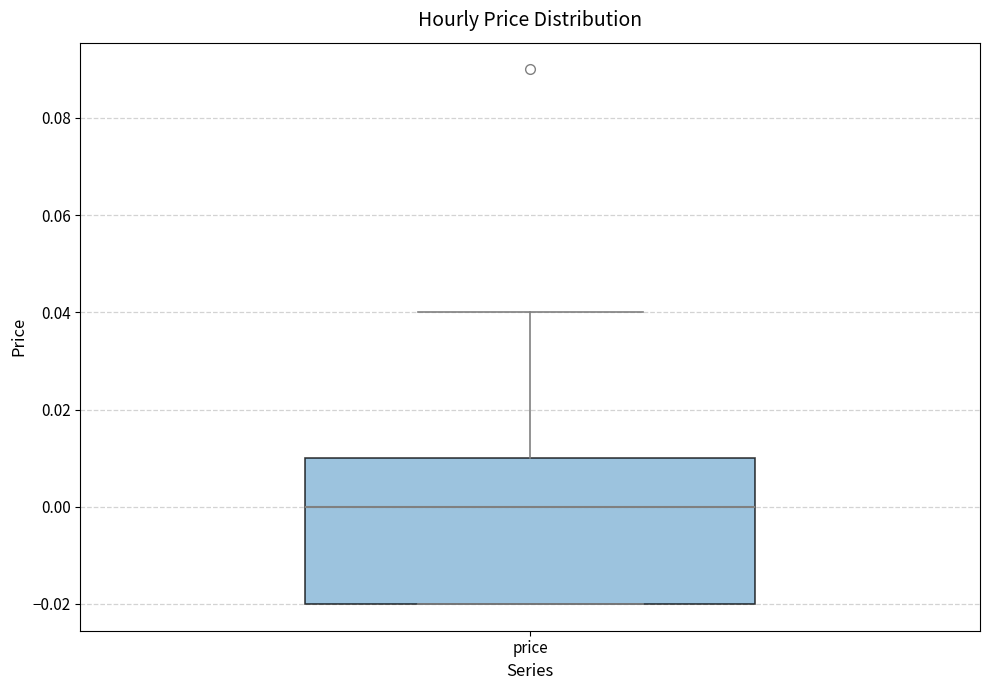

Where does the median line of the box for price sit on the y-axis? The values are not printed on the chart, so give them approximately, as read against the axis.

0.00